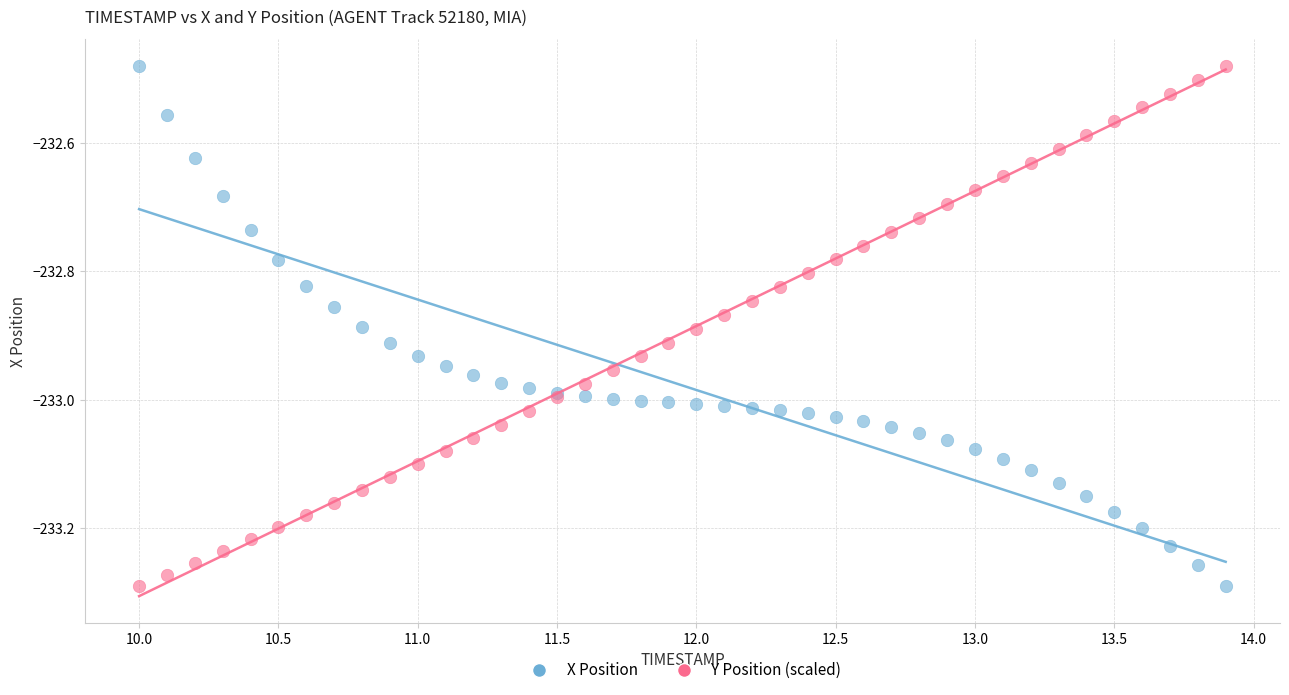

What is the X range (max minus min) for the scatter plot?

3.9